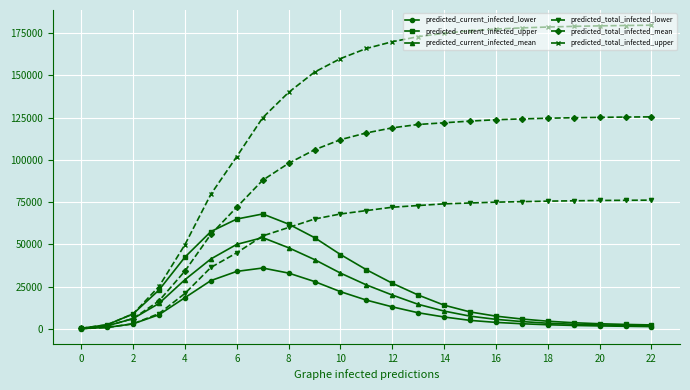

Which series has the largest range (max minus min)?

predicted_total_infected_upper